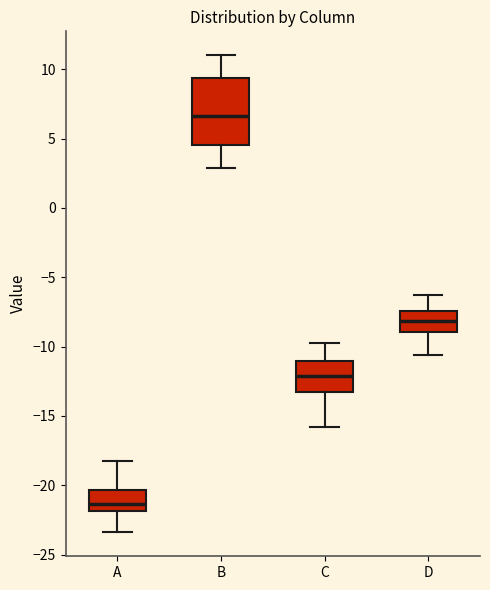

Reading left to right, transcribe this box plot: for each box, give where its median line is, the range the box spans, and where its two whiskers end, as read against the y-axis. The values are not printed on the chart, so give them approximately, as read against the axis.

A: median -21.5, box -22.0 to -20.5, whiskers -23.5 to -18.0
B: median 6.5, box 4.5 to 9.5, whiskers 3.0 to 11.0
C: median -12.0, box -13.0 to -11.0, whiskers -16.0 to -10.0
D: median -8.0, box -9.0 to -7.5, whiskers -10.5 to -6.5